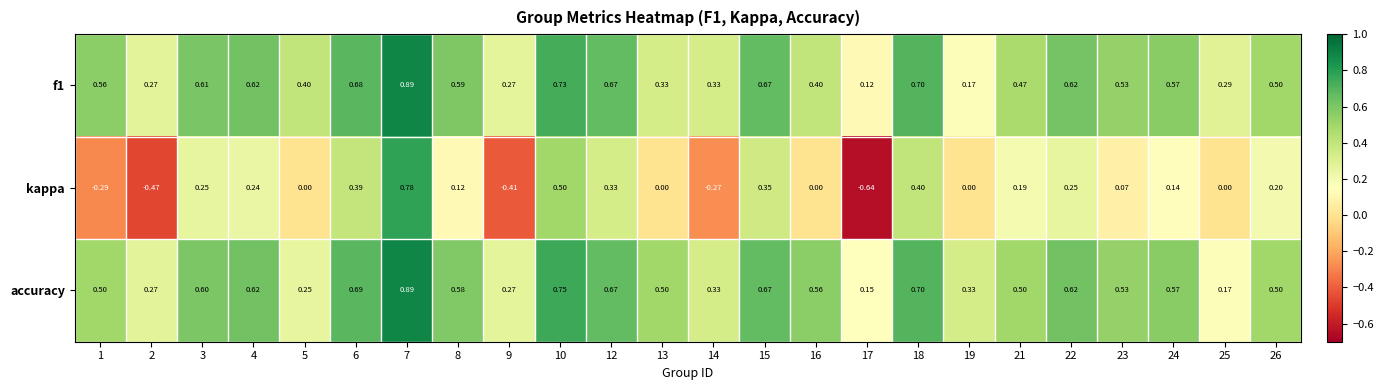

How many distinct data groups are displayed?

3